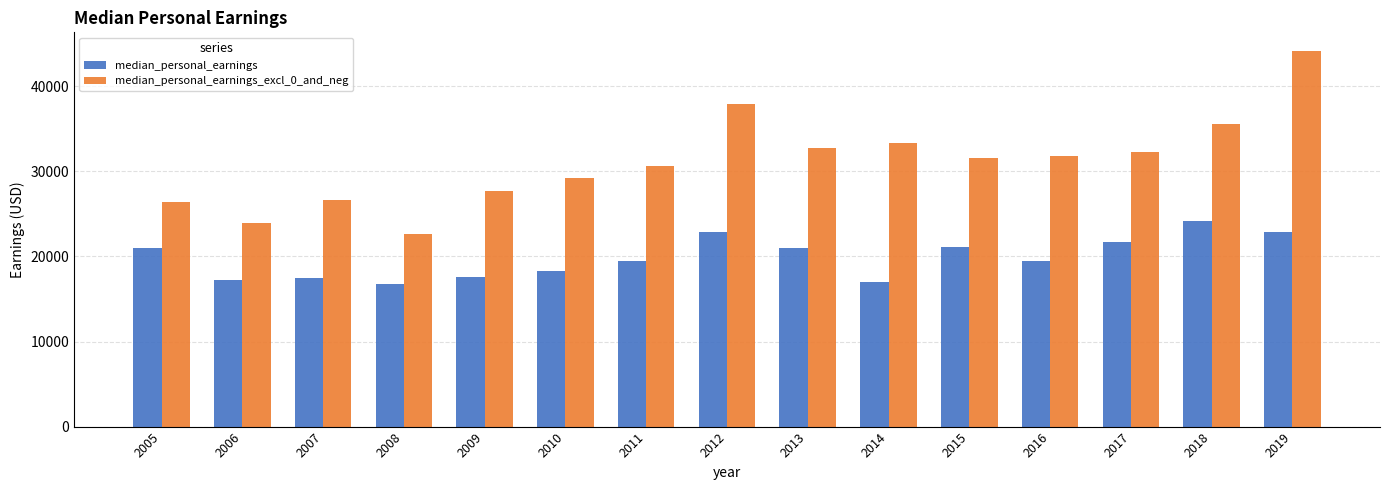

How many groups of bars are there?

15